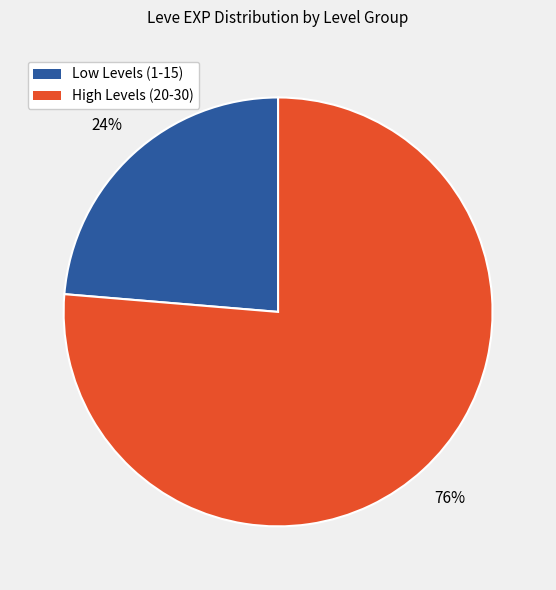

To the nearest percent, what is the average slice percentage?

50%